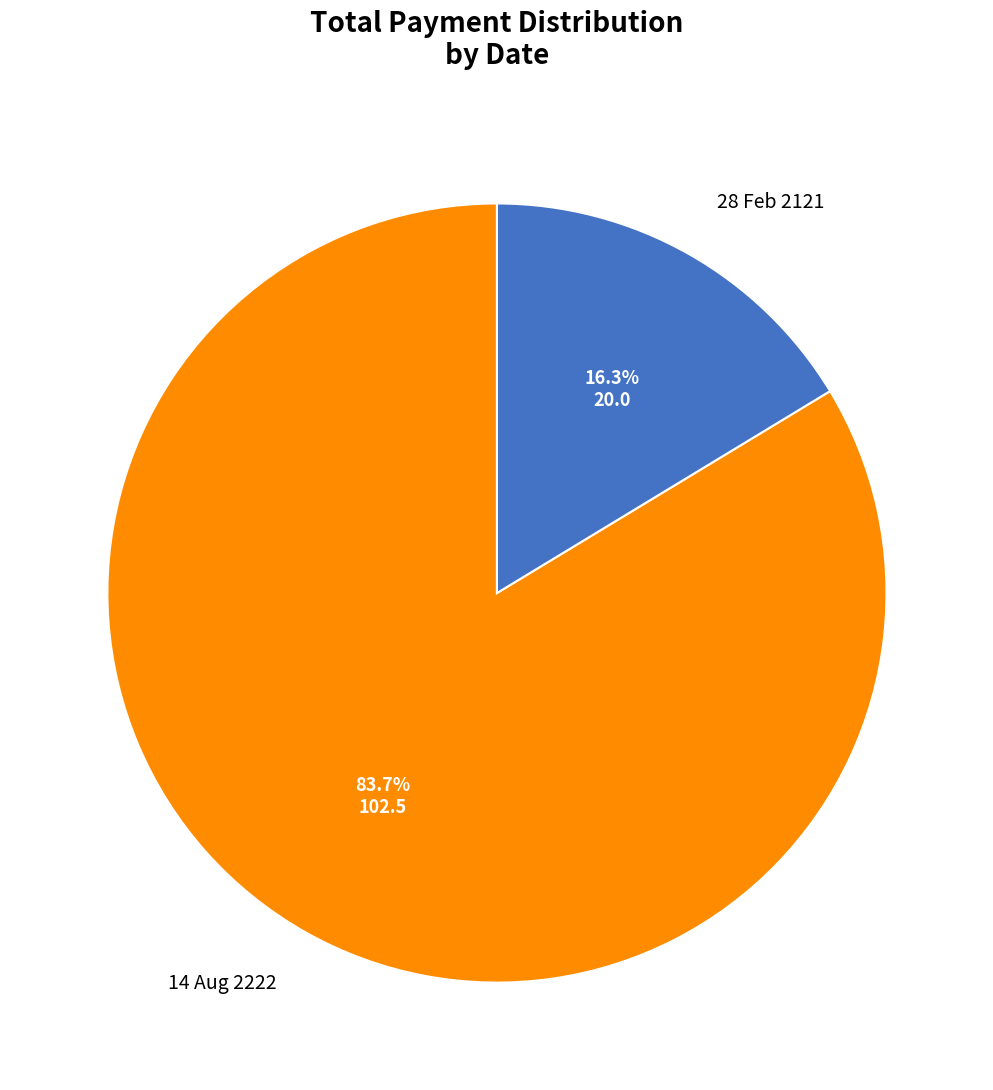

Count the number of slices in the pie.

2